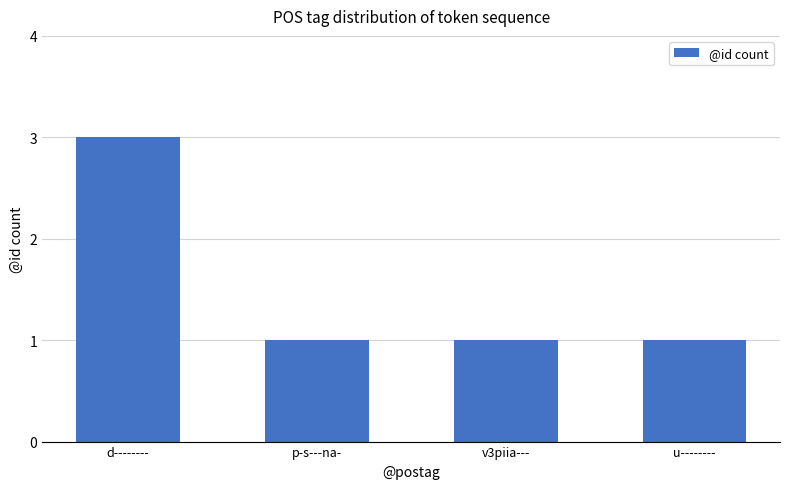

What position from the left is d--------?

1